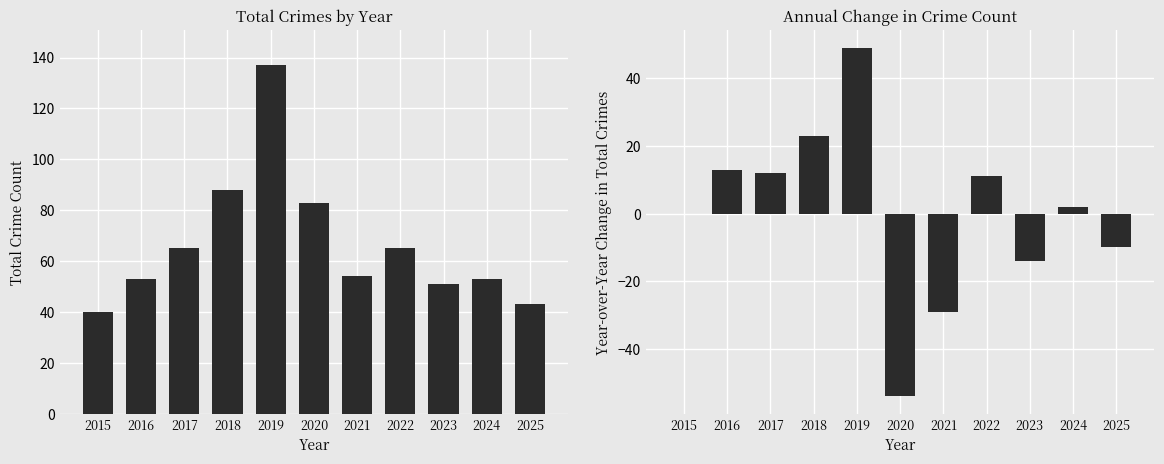

What is the difference between the maximum and minimum values in the Total series?

97